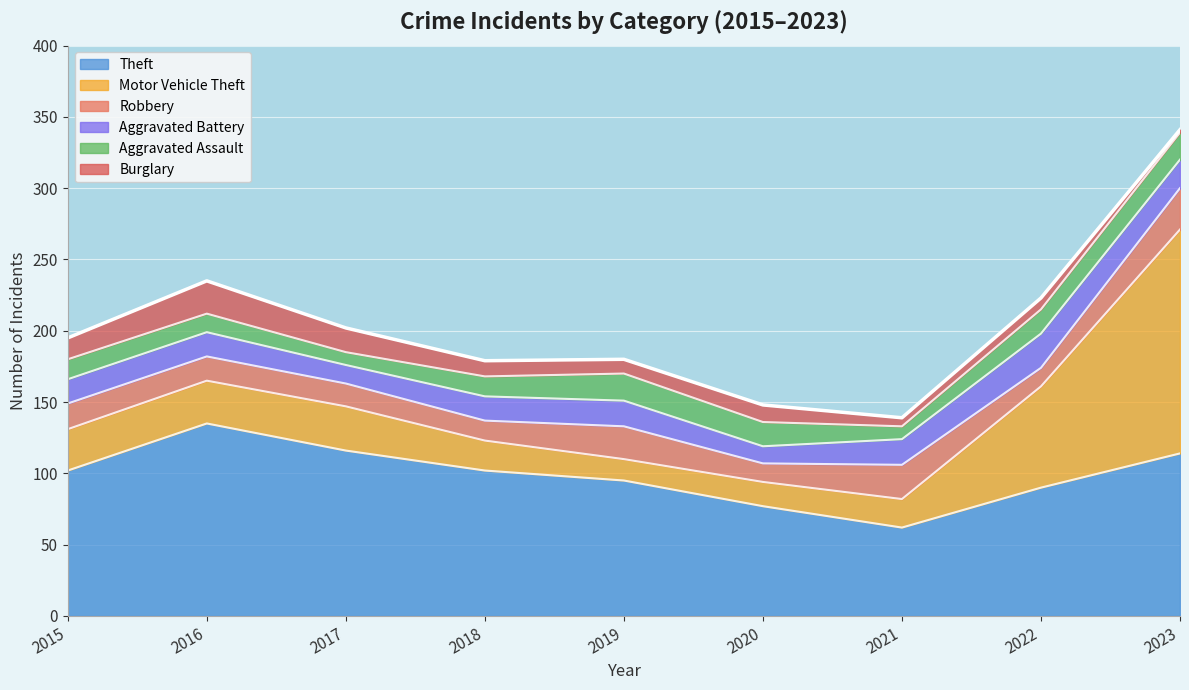

What is the average value of the Theft series?

99